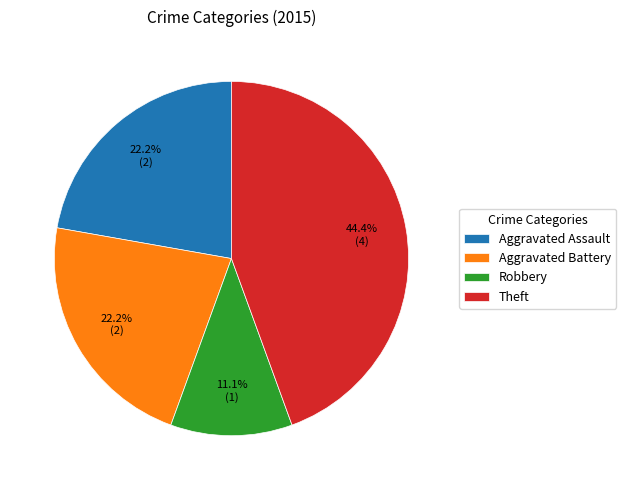

What portion of the pie excludes Aggravated Assault?

77.8%